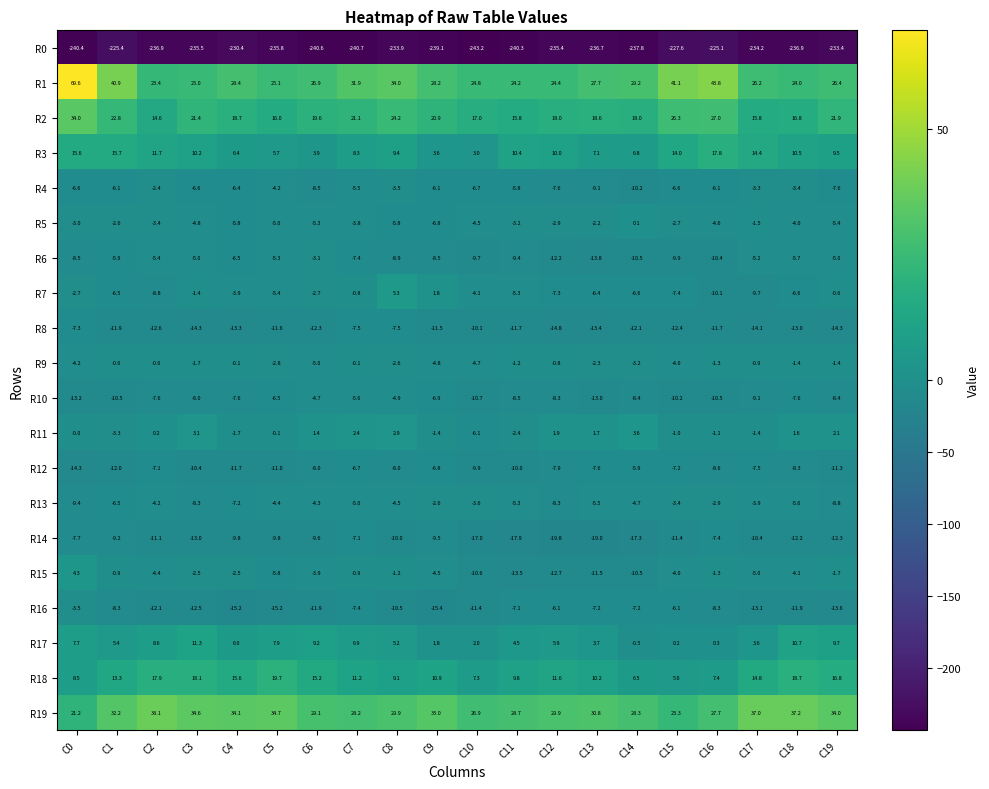

Which series changed the most between C9 and C11?

R15